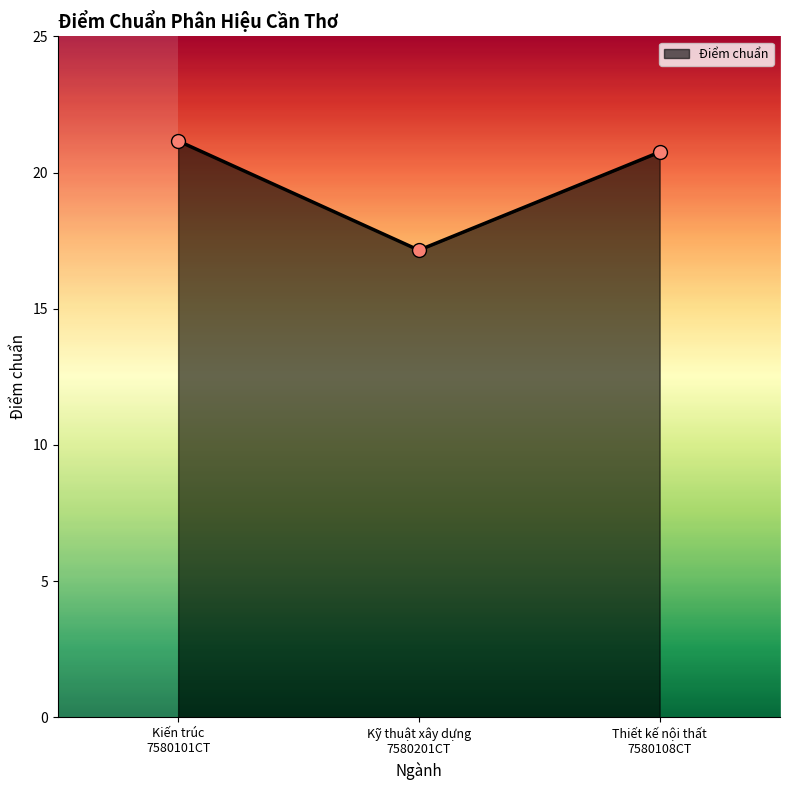

Which has a higher value, Kiến trúc
7580101CT or Kỹ thuật xây dựng
7580201CT?

Kiến trúc
7580101CT